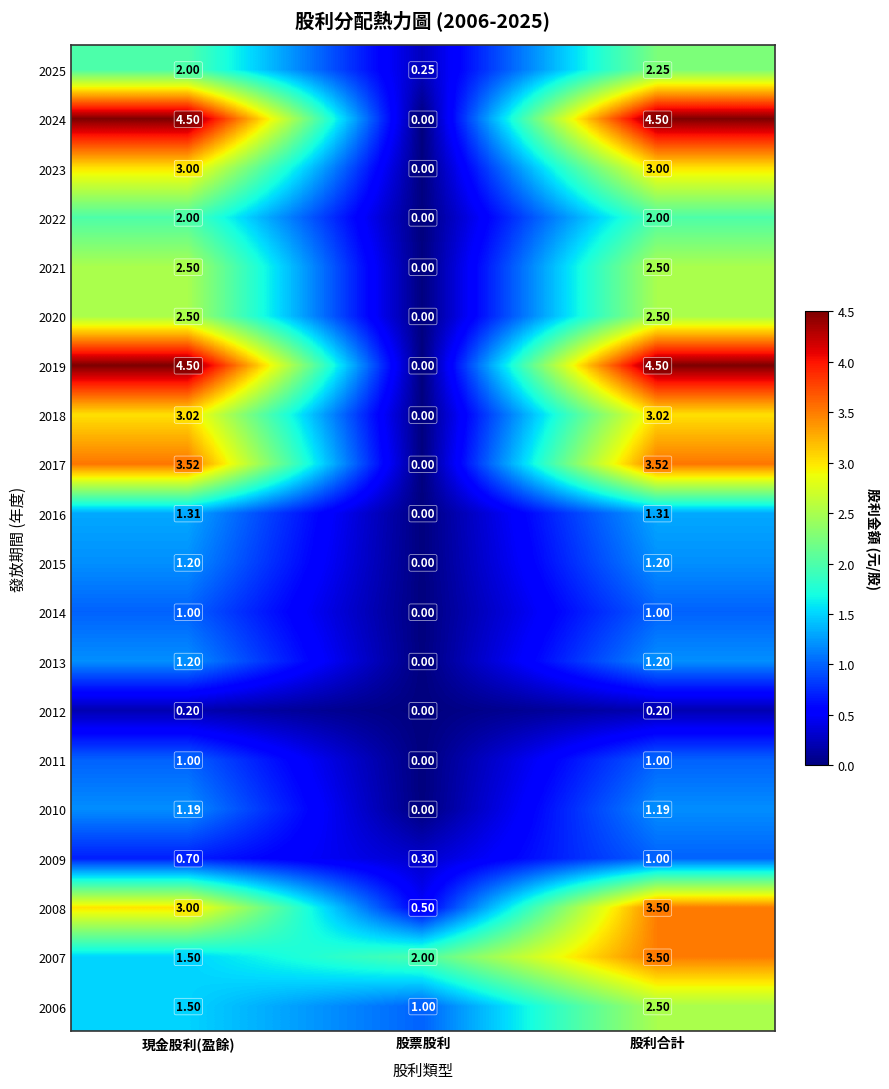

What is the greatest value displayed?

4.5